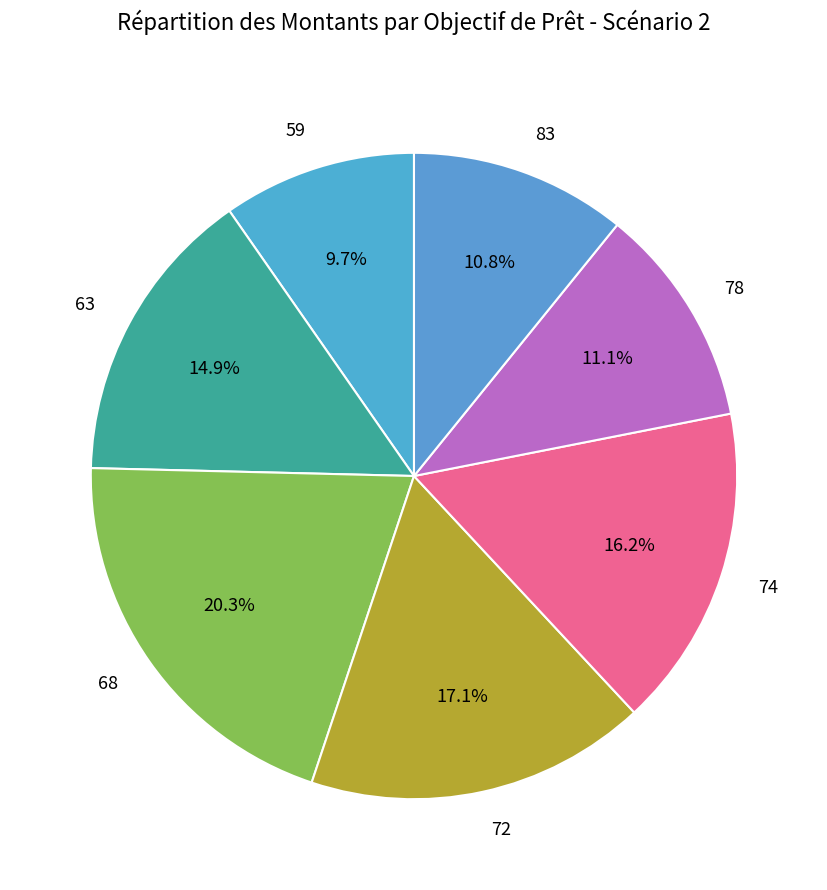

To the nearest percent, what portion does 78 represent?

11%